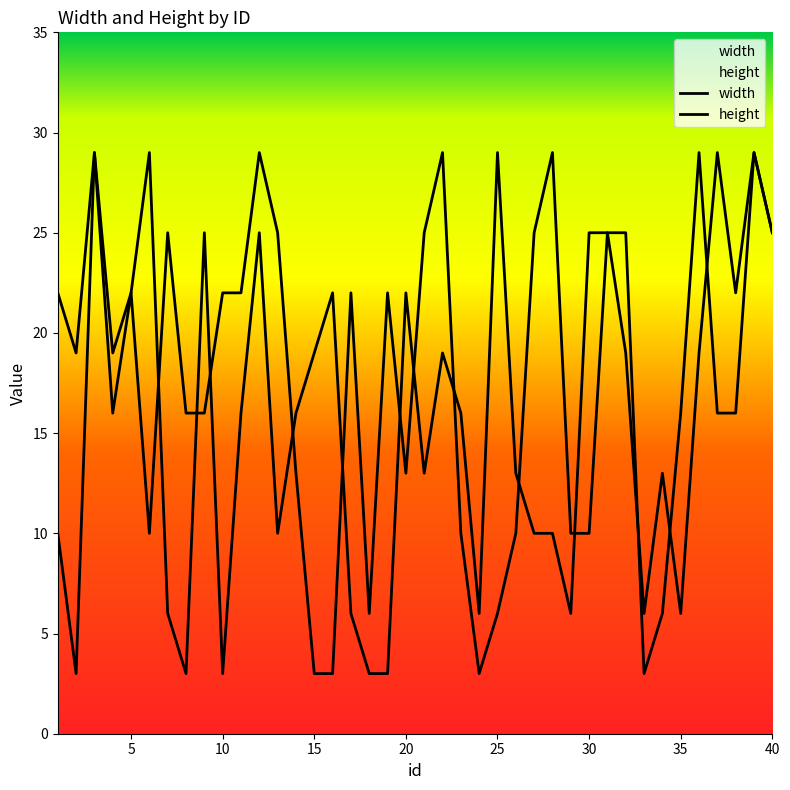

What is the lowest value of the height series?

3